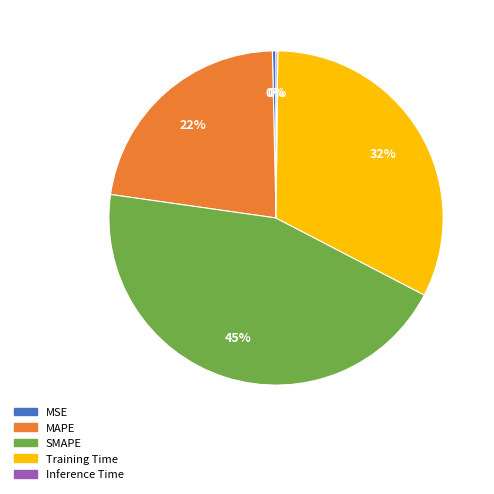

Is the sum of SMAPE and MAPE greater than half?

Yes